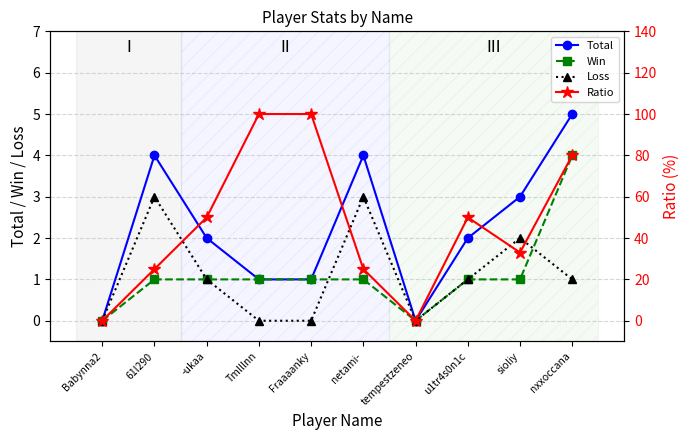

What is the value of the Win point at the 2nd from the left?

1